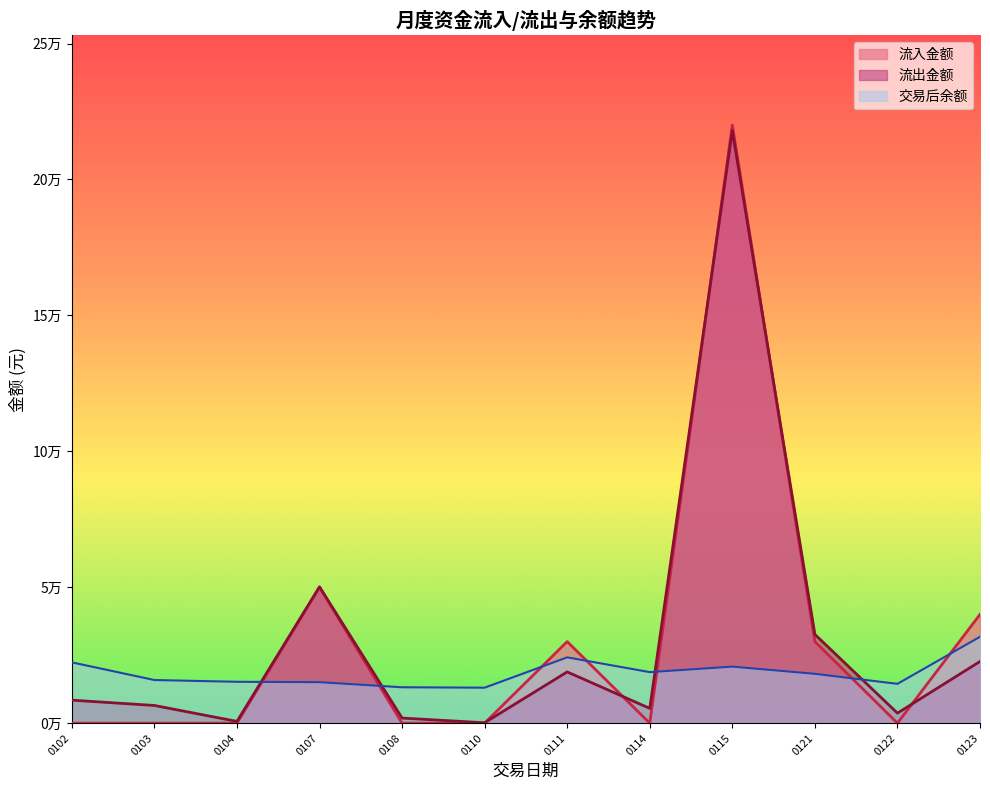

Does the chart display data point markers on the line(s)?

No